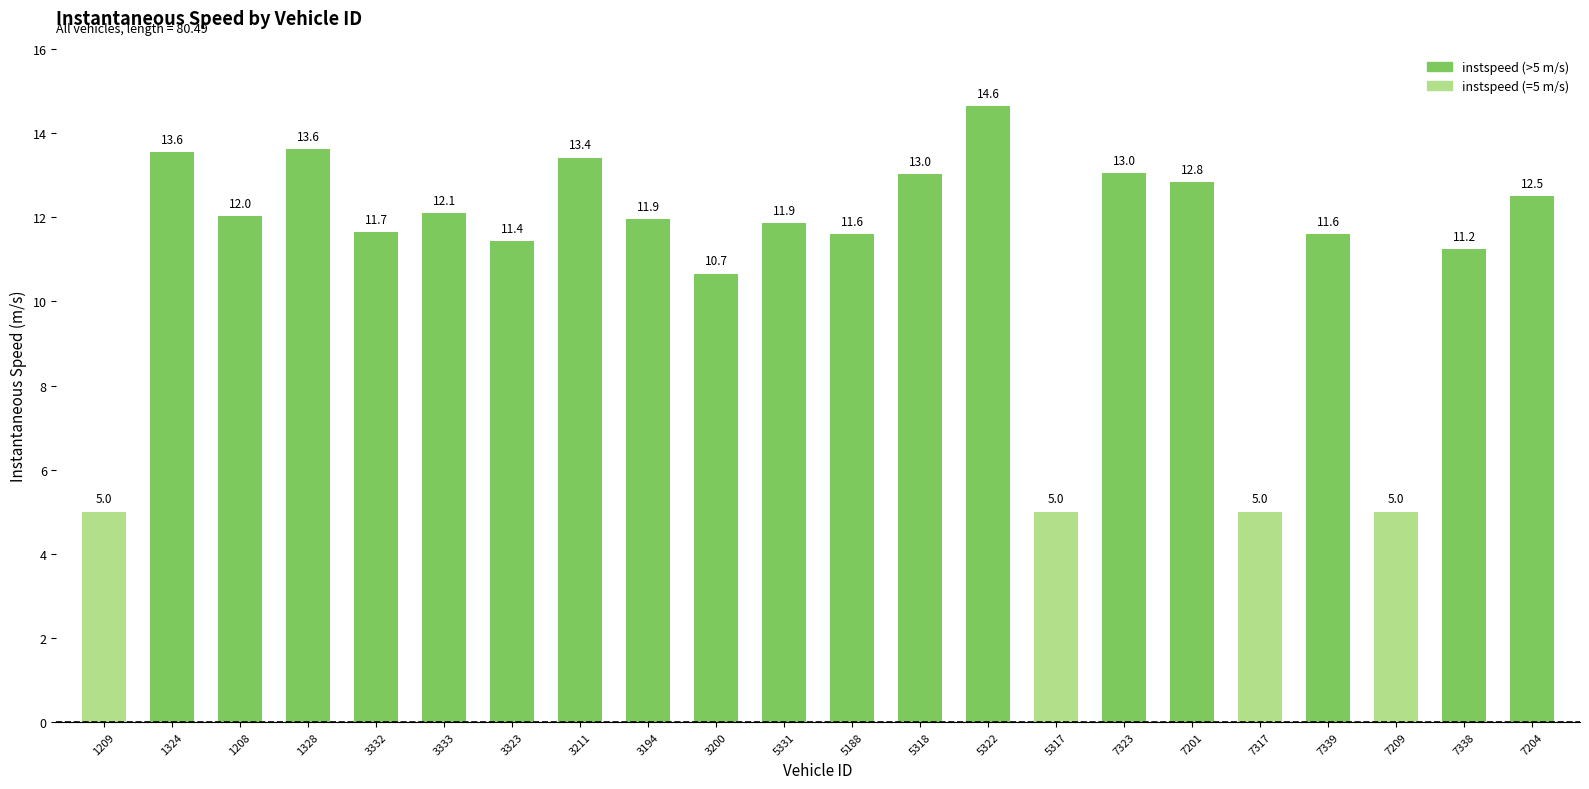

What is the difference between the second highest and minimum values?

8.6